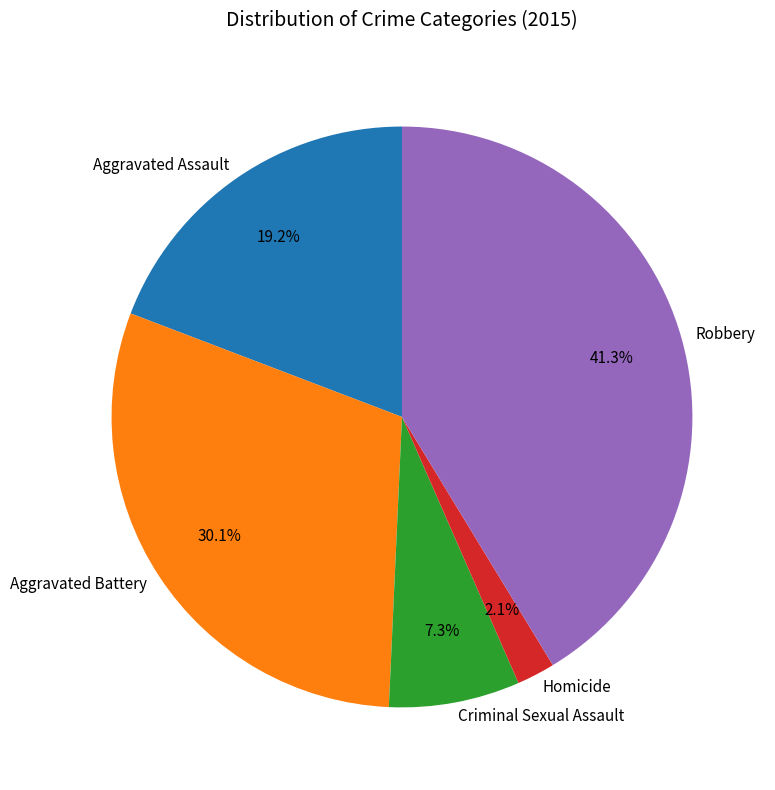

The Criminal Sexual Assault slice represents 7% of the pie. True or false?

True